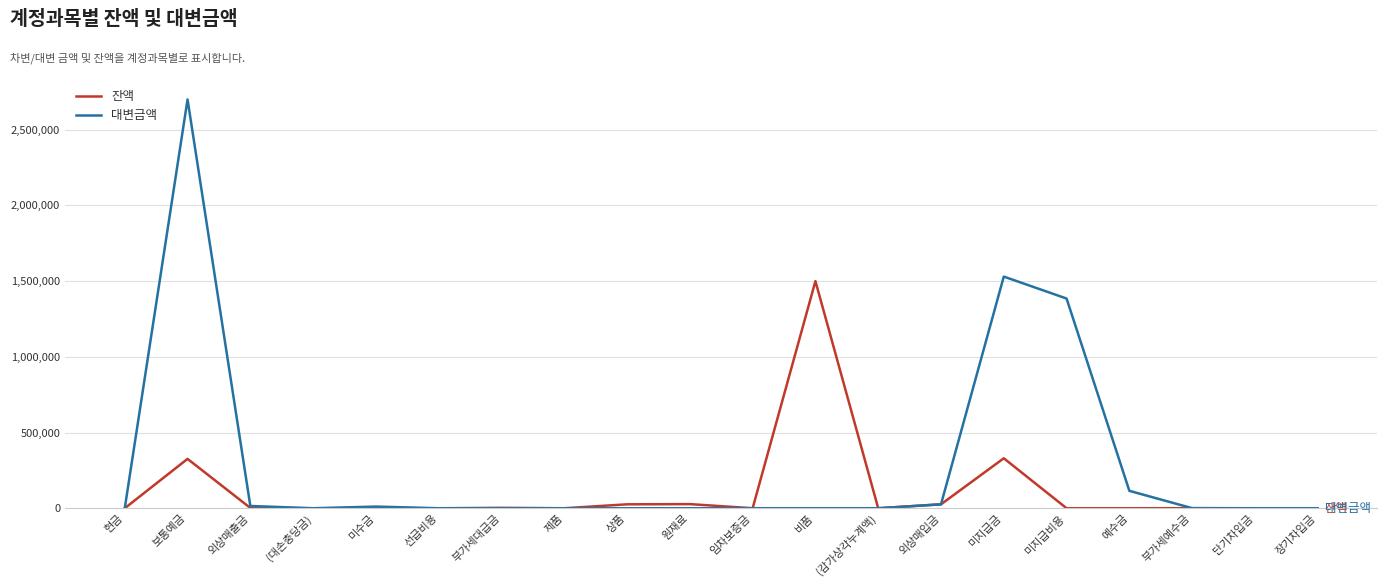

List the series in order of their peak value, lowest first.

잔액, 대변금액